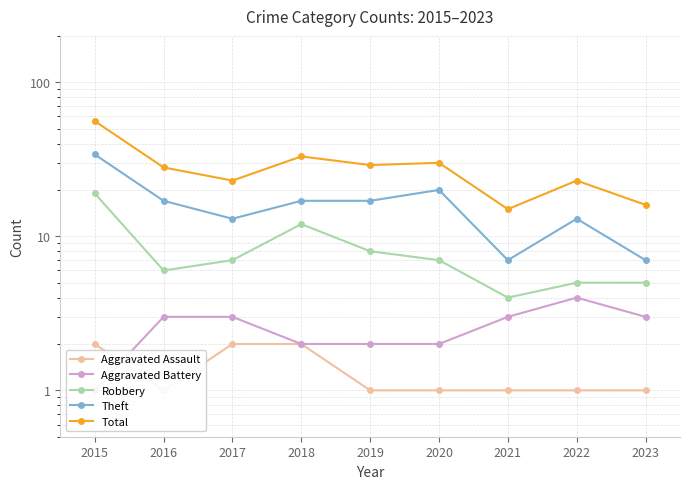

Which series has the widest spread of values?

Total